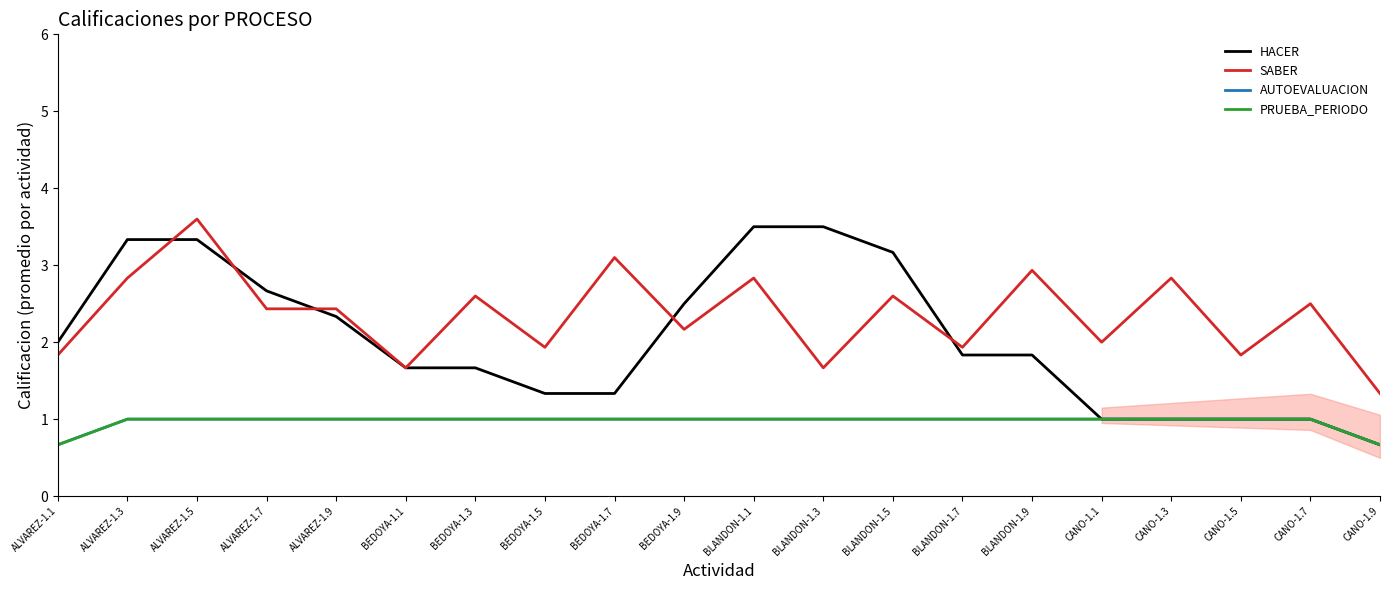

Read the AUTOEVALUACION value at BEDOYA-1.5.

1.0